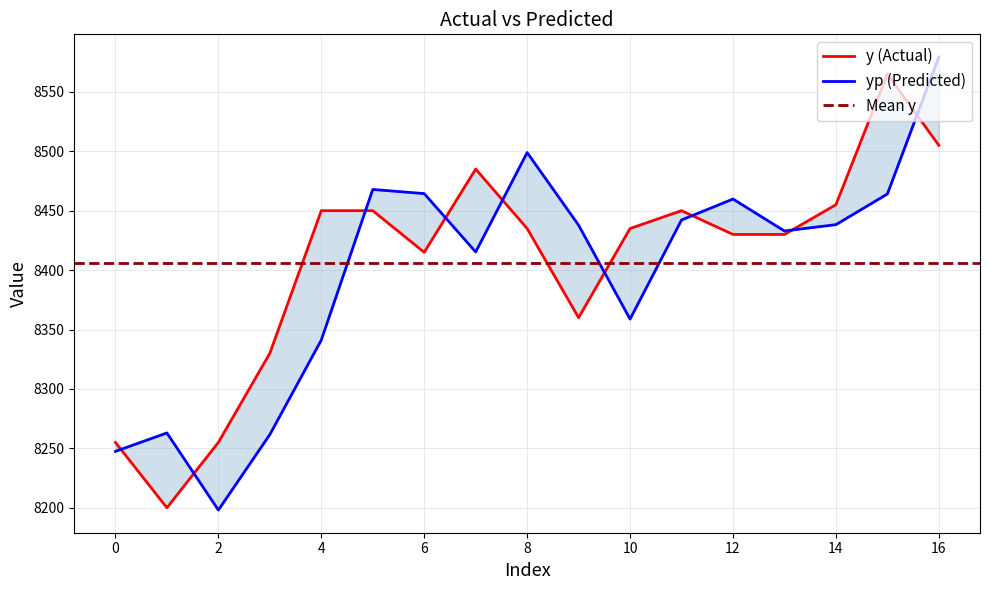

How many series are shown in this chart?

2